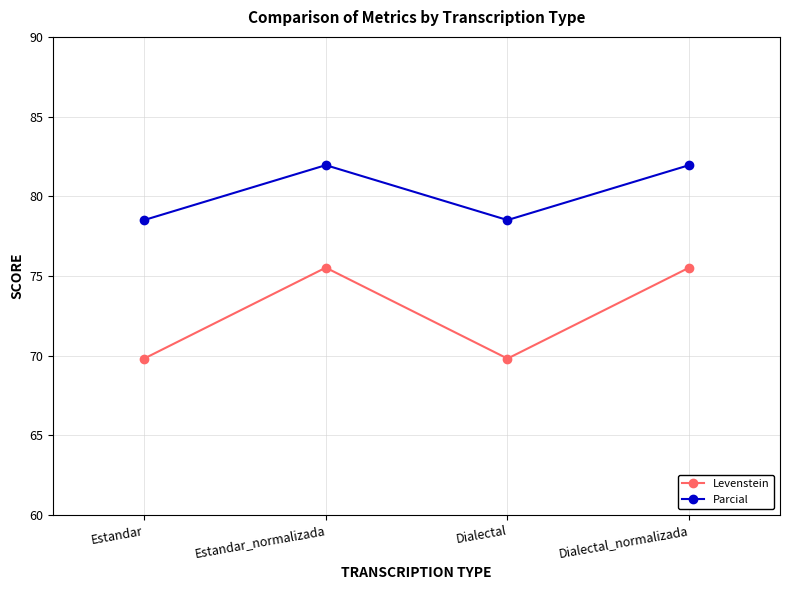

What is the value of the Parcial point at the 4th from the left?

82.0